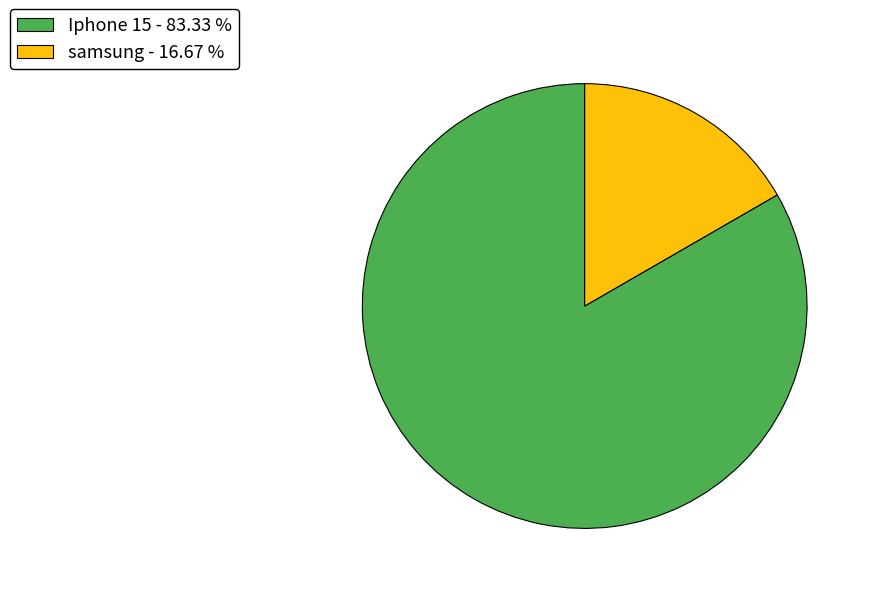

How many segments does this pie chart have?

2